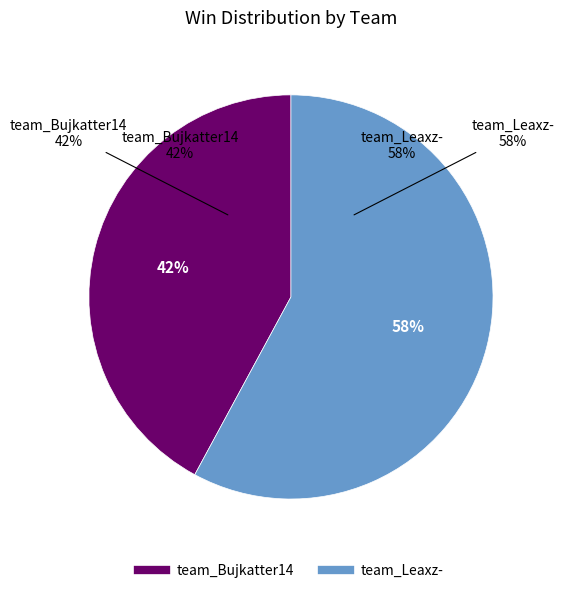

What is the smallest slice in the pie chart?

team_Bujkatter14